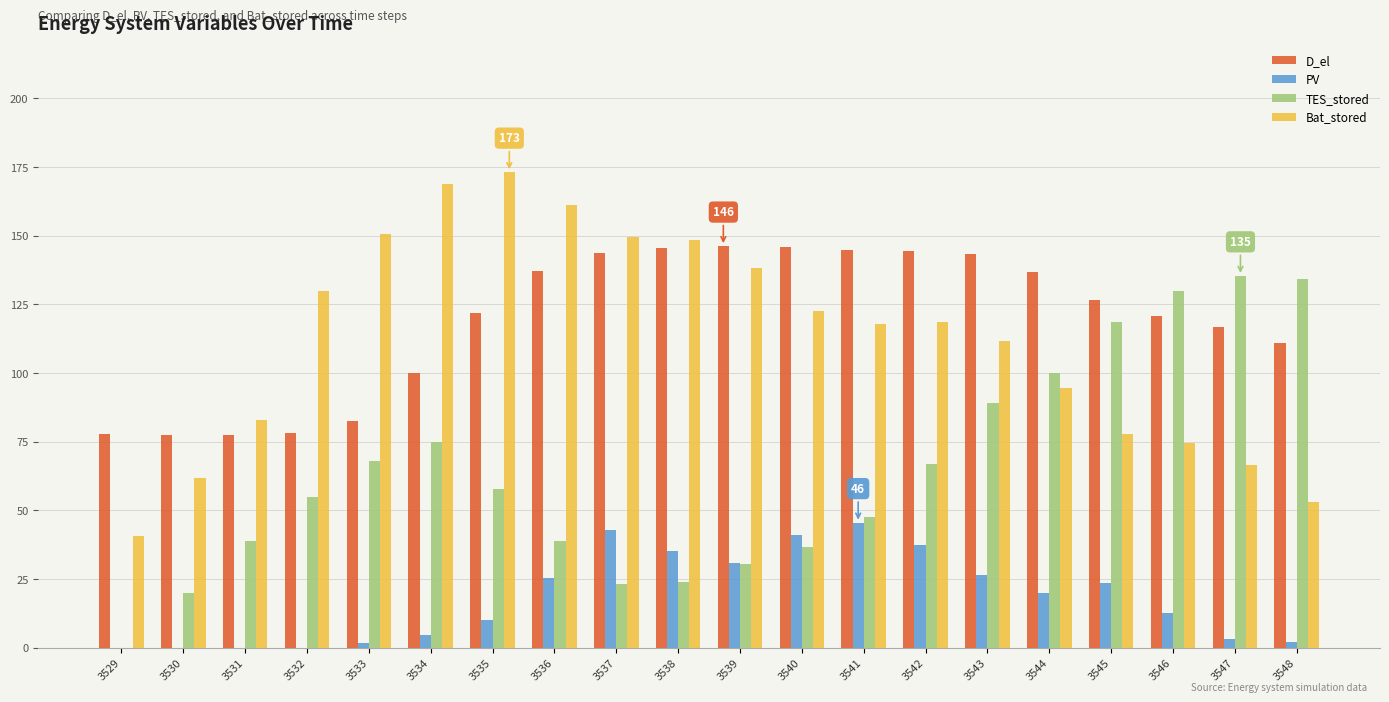

Is it true that Bat_stored equals 55.4 at 3532?

False